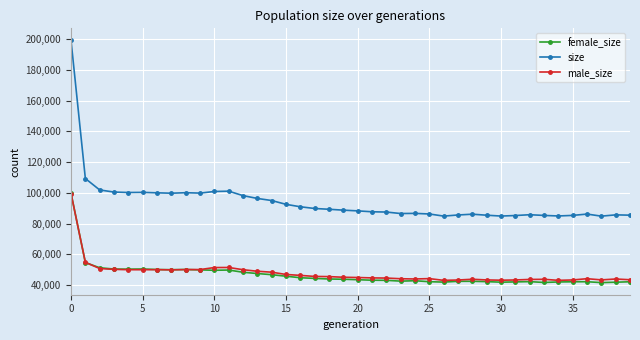

How many categories are shown in the chart?

40